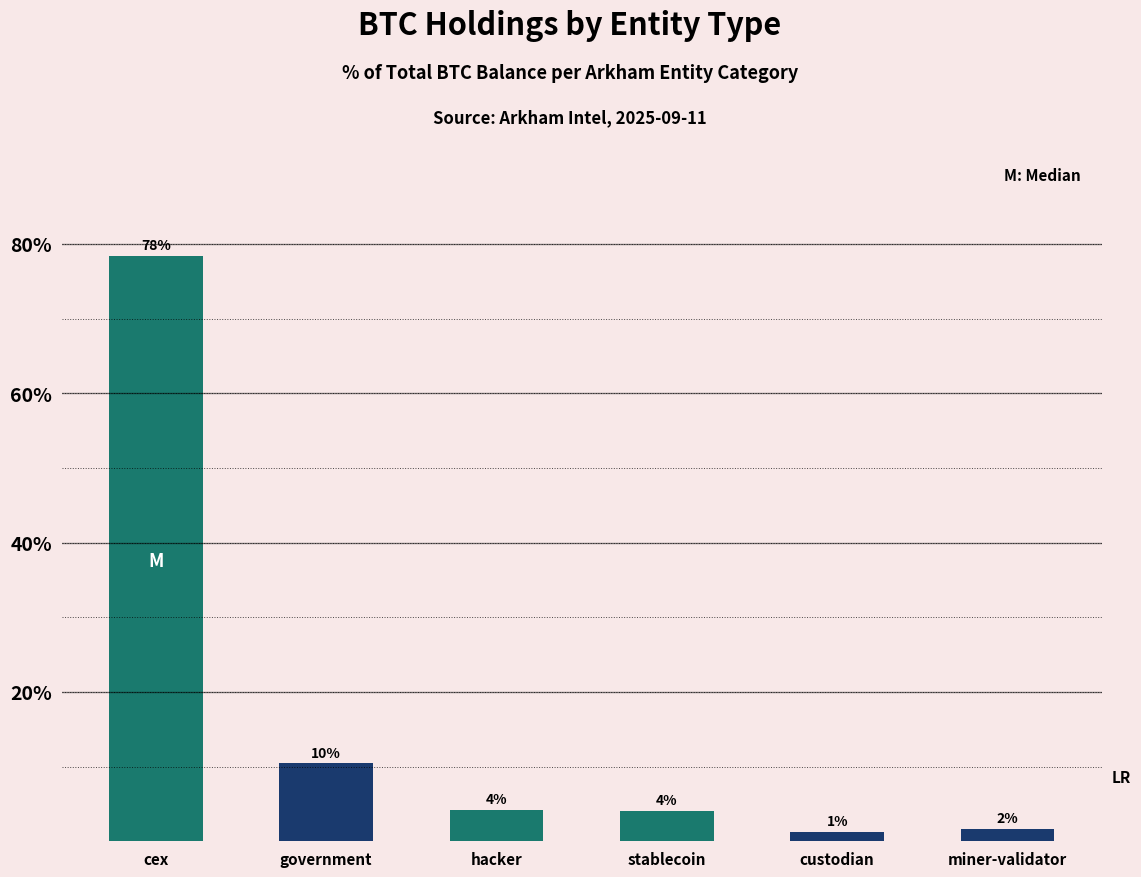

What is the sum of all values?

100.0